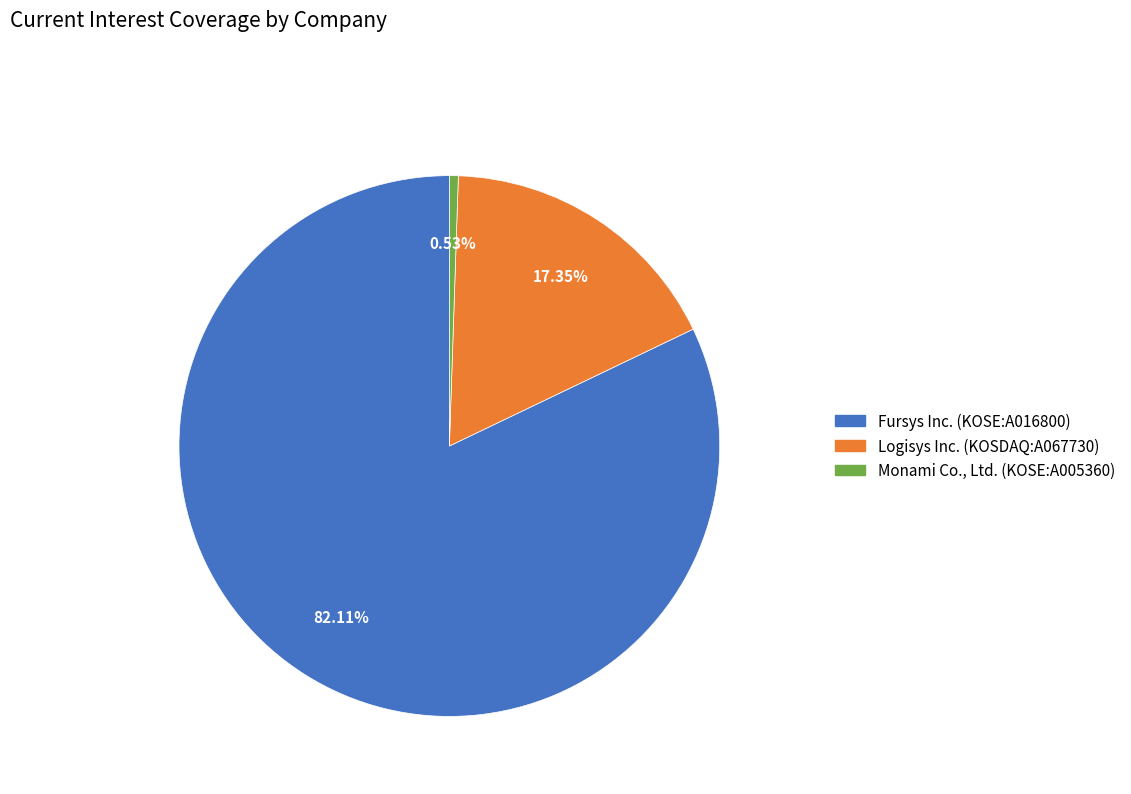

Does Monami Co., Ltd. (KOSE:A005360) represent more than half of the total?

No